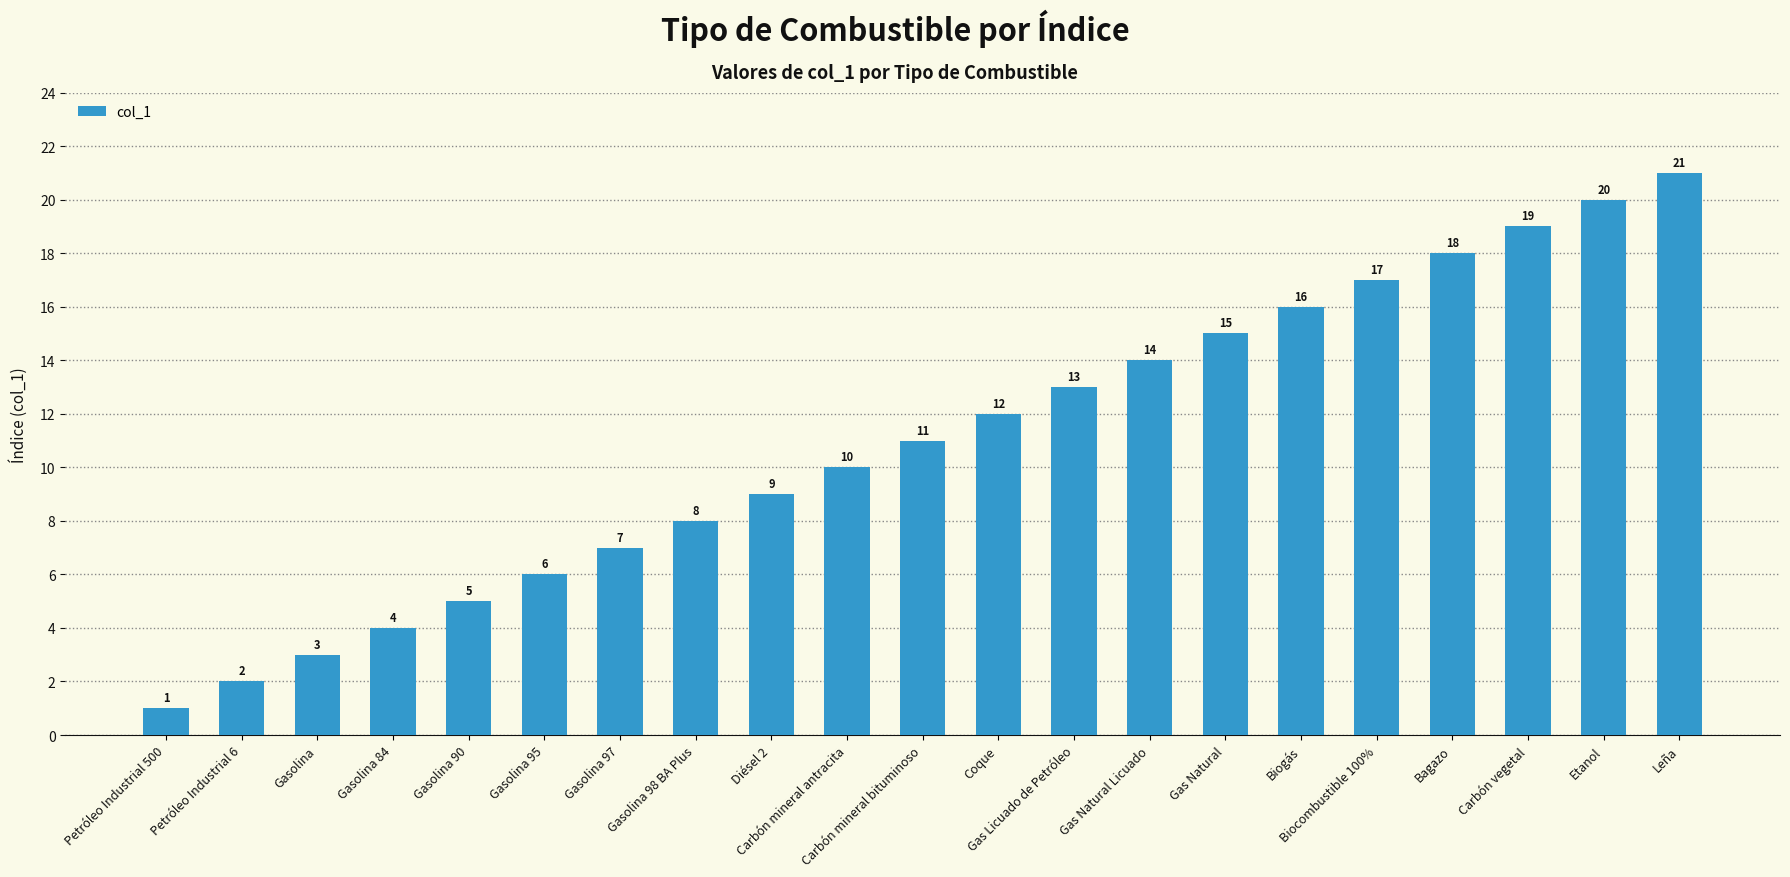

What is the value of the 18th bar from the left?

18